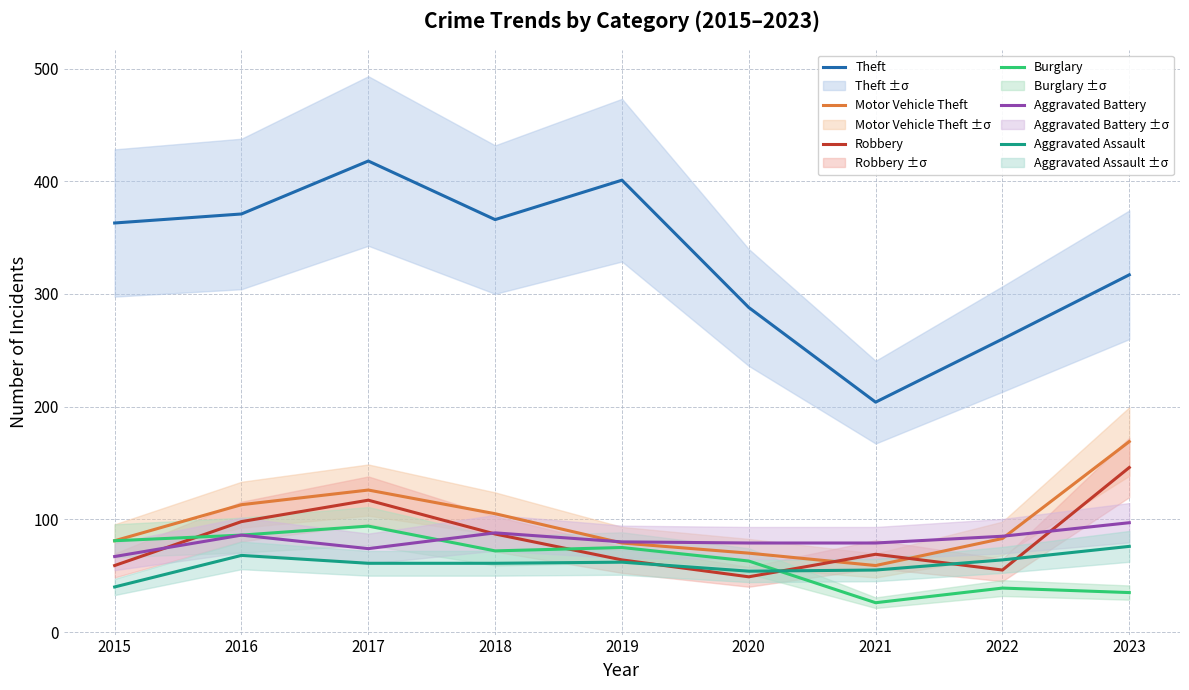

How many categories are shown in the chart?

9